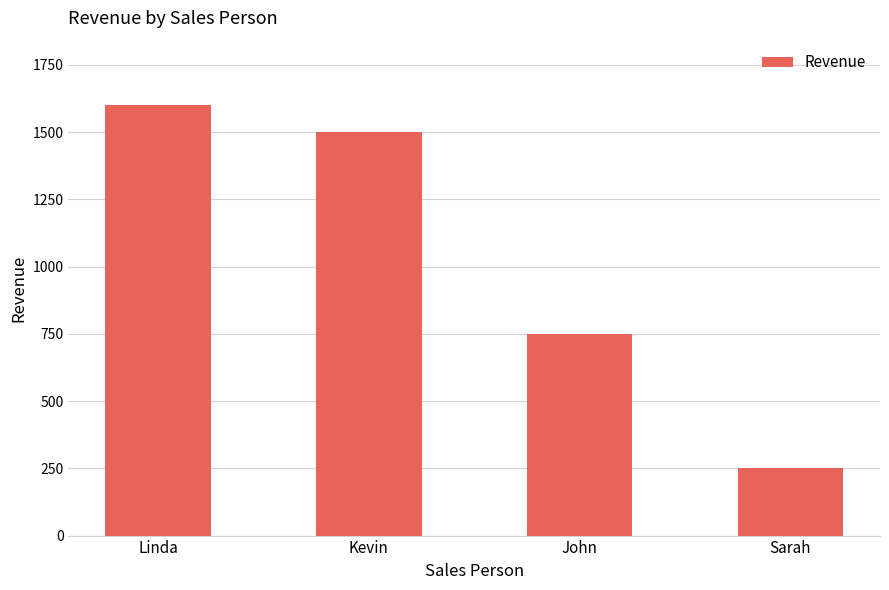

What is the value of the 4th bar from the left?

250